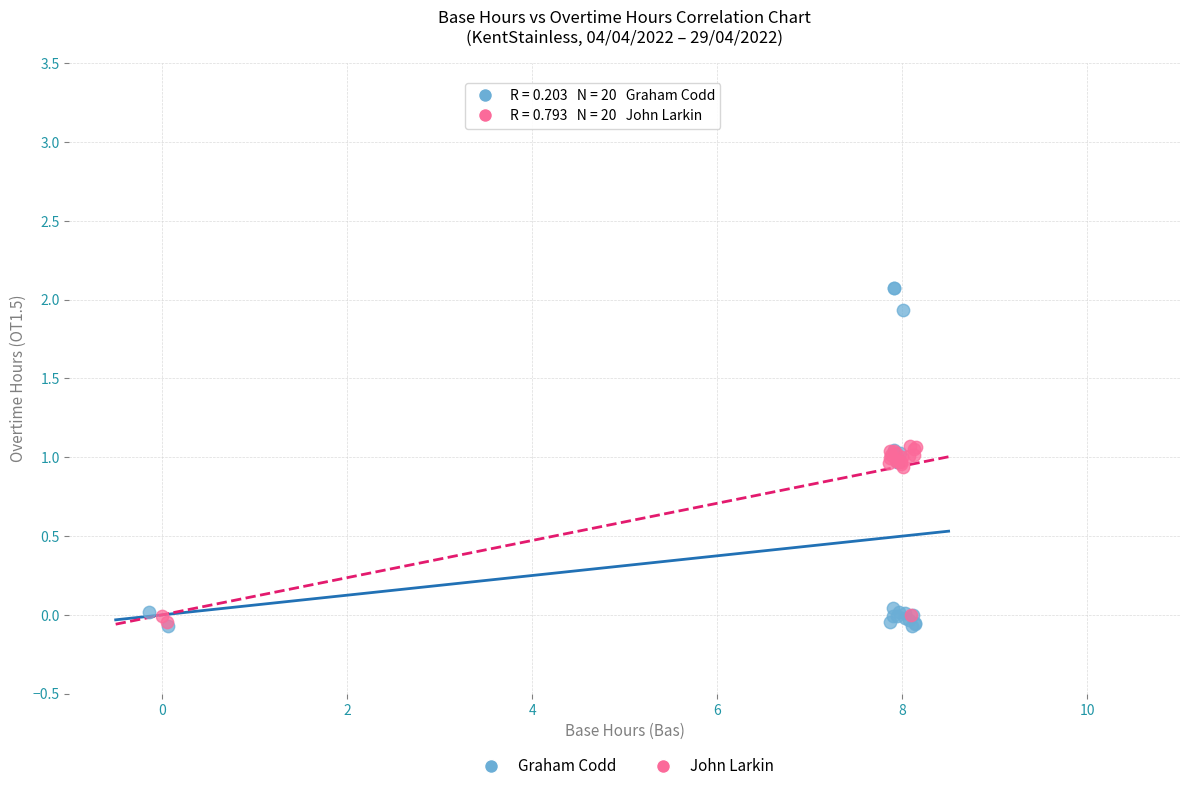

What are all the series names shown in the legend?

Graham Codd, John Larkin